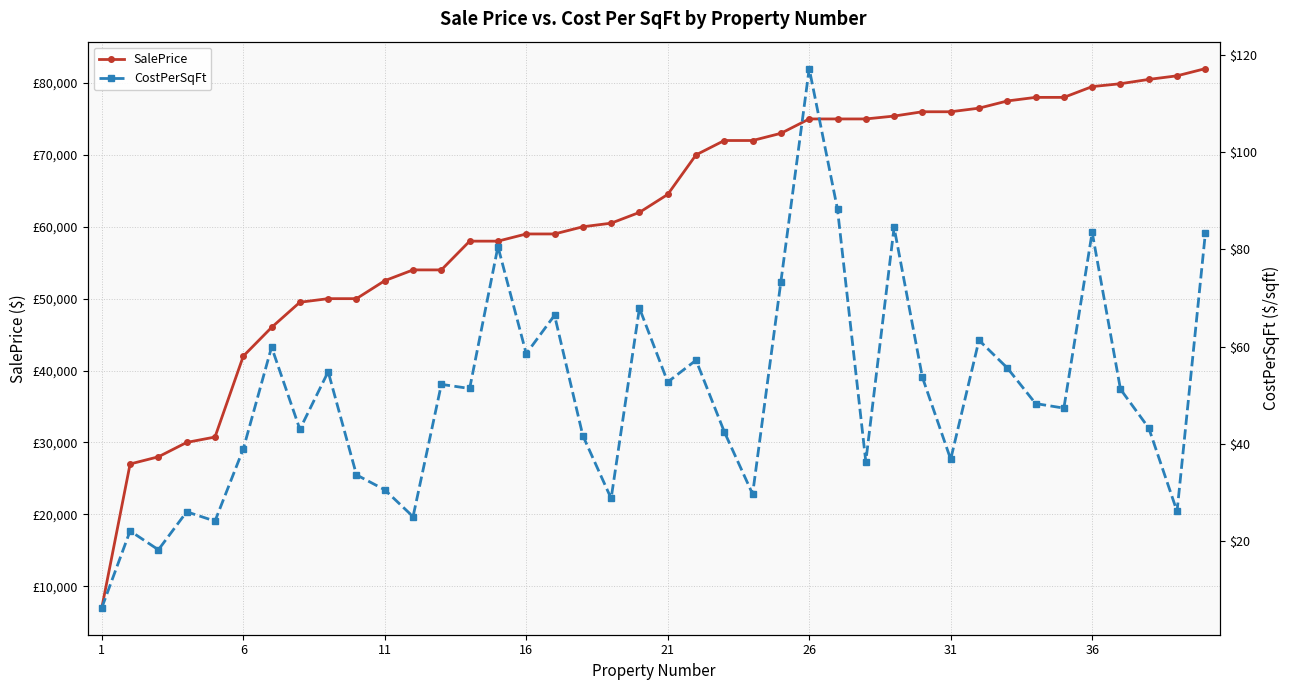

Does the chart have visible grid lines?

Yes